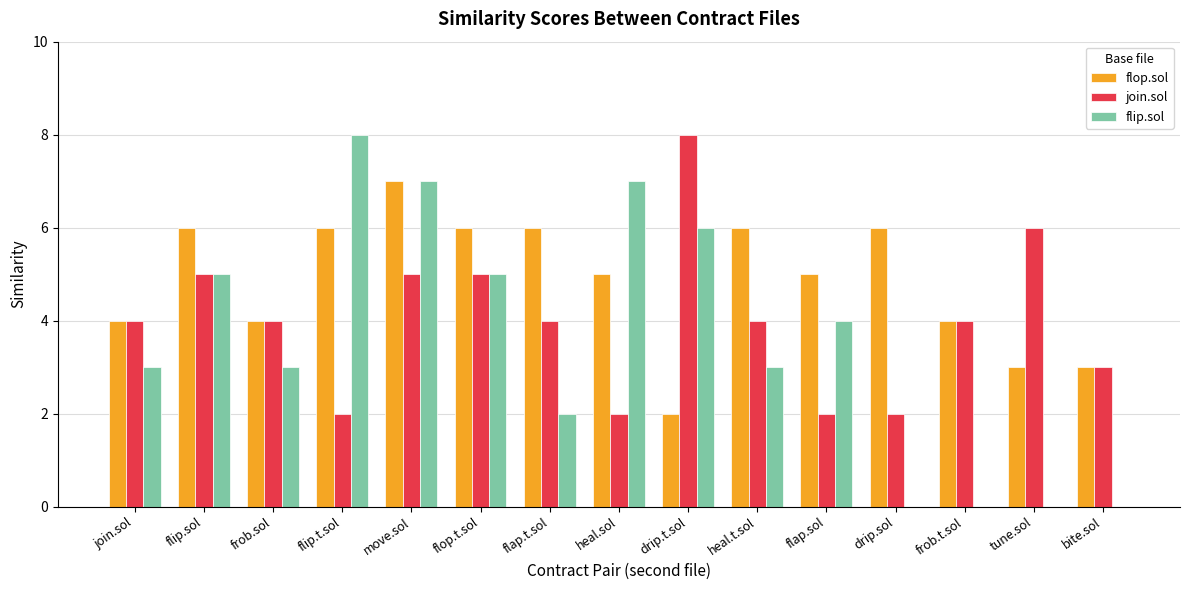

Reading left to right, what are all the values shown in this chart?

flop.sol: join.sol=4	flip.sol=6	frob.sol=4	flip.t.sol=6	move.sol=7	flop.t.sol=6	flap.t.sol=6	heal.sol=5	drip.t.sol=2	heal.t.sol=6	flap.sol=5	drip.sol=6	frob.t.sol=4	tune.sol=3	bite.sol=3
join.sol: join.sol=4	flip.sol=5	frob.sol=4	flip.t.sol=2	move.sol=5	flop.t.sol=5	flap.t.sol=4	heal.sol=2	drip.t.sol=8	heal.t.sol=4	flap.sol=2	drip.sol=2	frob.t.sol=4	tune.sol=6	bite.sol=3
flip.sol: join.sol=3	flip.sol=5	frob.sol=3	flip.t.sol=8	move.sol=7	flop.t.sol=5	flap.t.sol=2	heal.sol=7	drip.t.sol=6	heal.t.sol=3	flap.sol=4	drip.sol=0	frob.t.sol=0	tune.sol=0	bite.sol=0